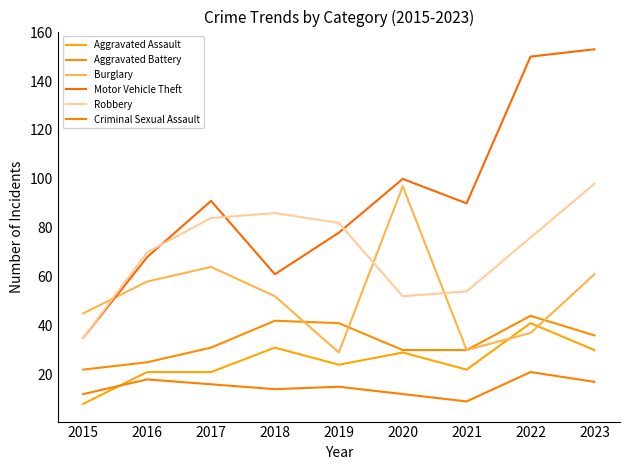

Which series has the largest total across all categories?

Motor Vehicle Theft